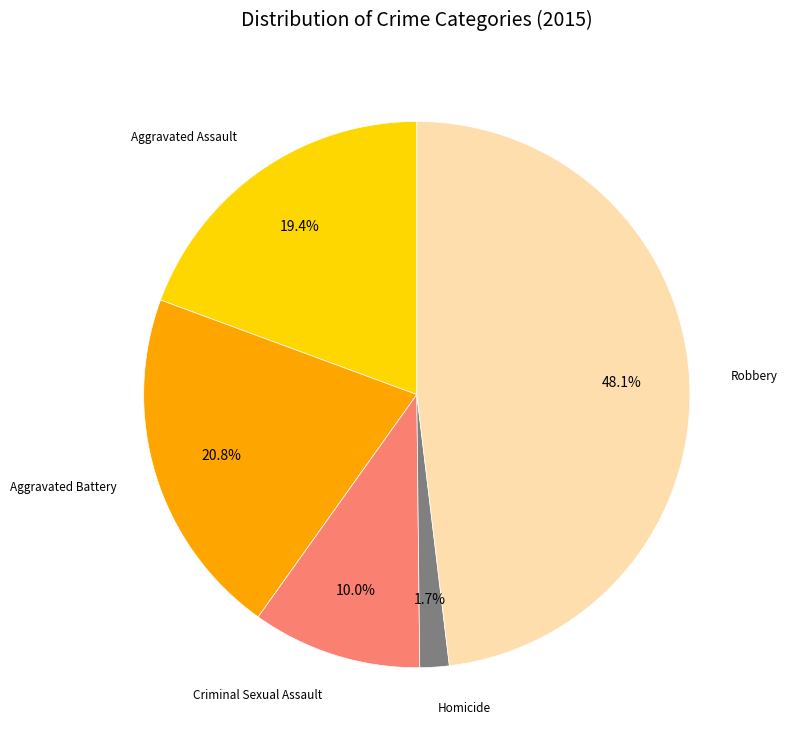

Count the number of slices in the pie.

5